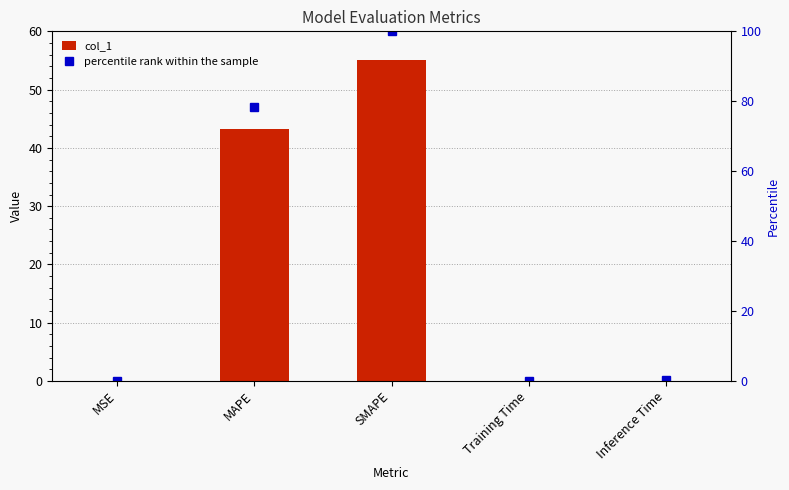

What is the maximum value shown in the chart?

100.0